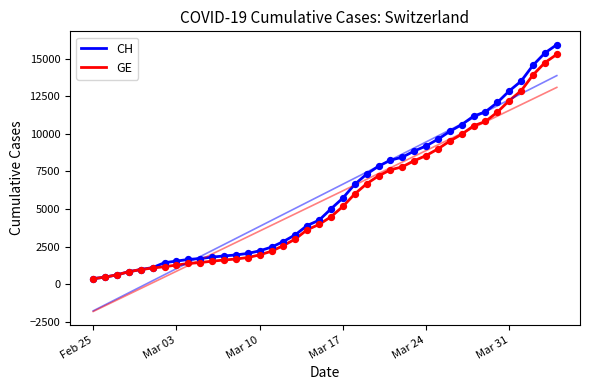

Which series has the widest spread of Y values?

CH